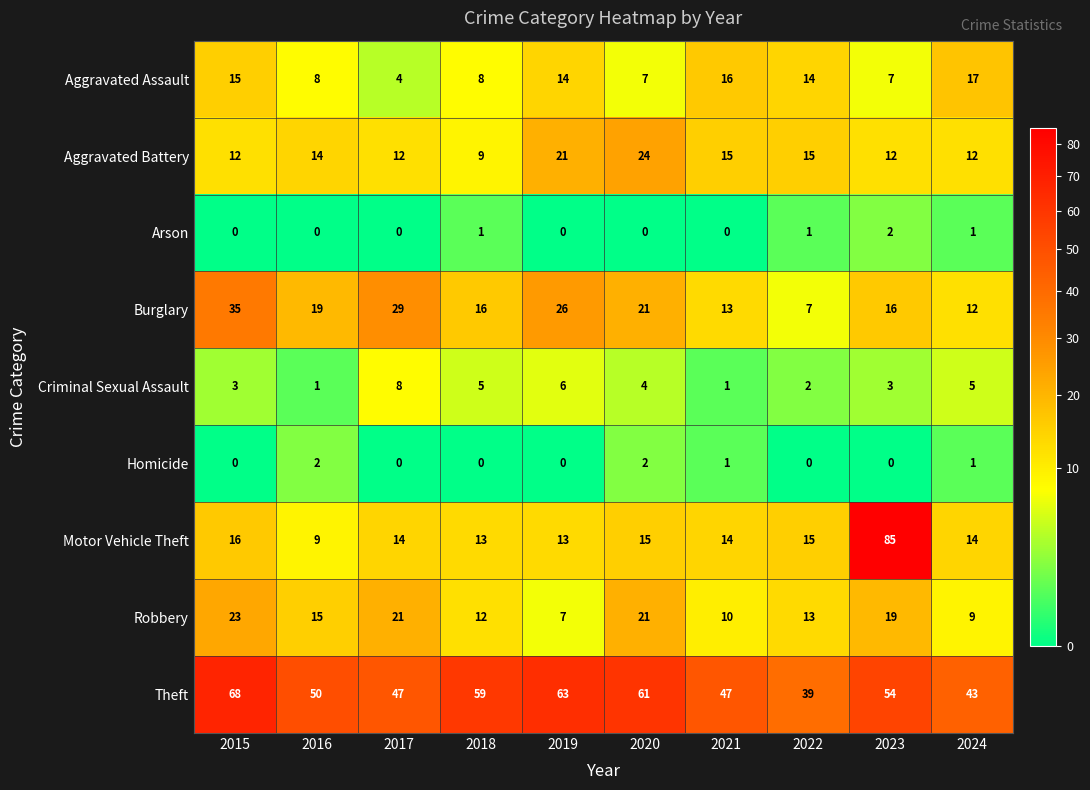

What is the sum of all Motor Vehicle Theft values?

208